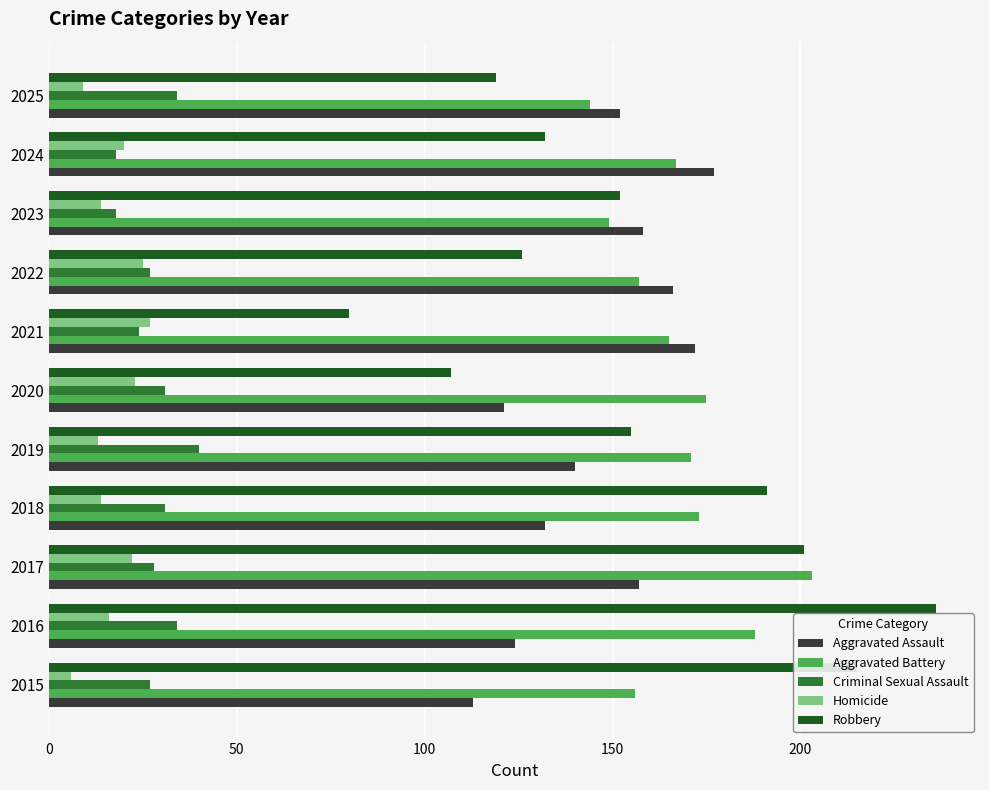

Where is Robbery nearest to the value 158?

2019